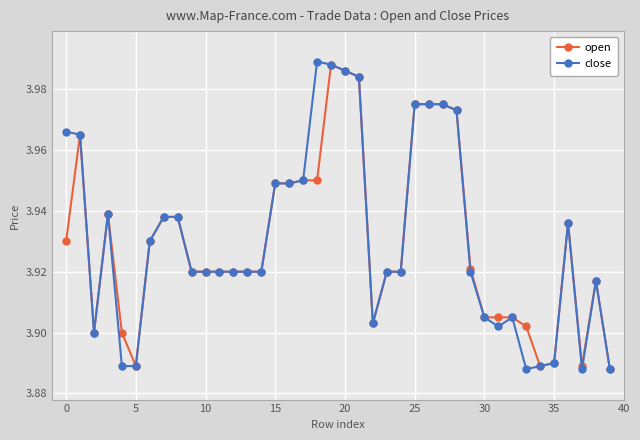

Count the close values in the range 3 to 4.

40